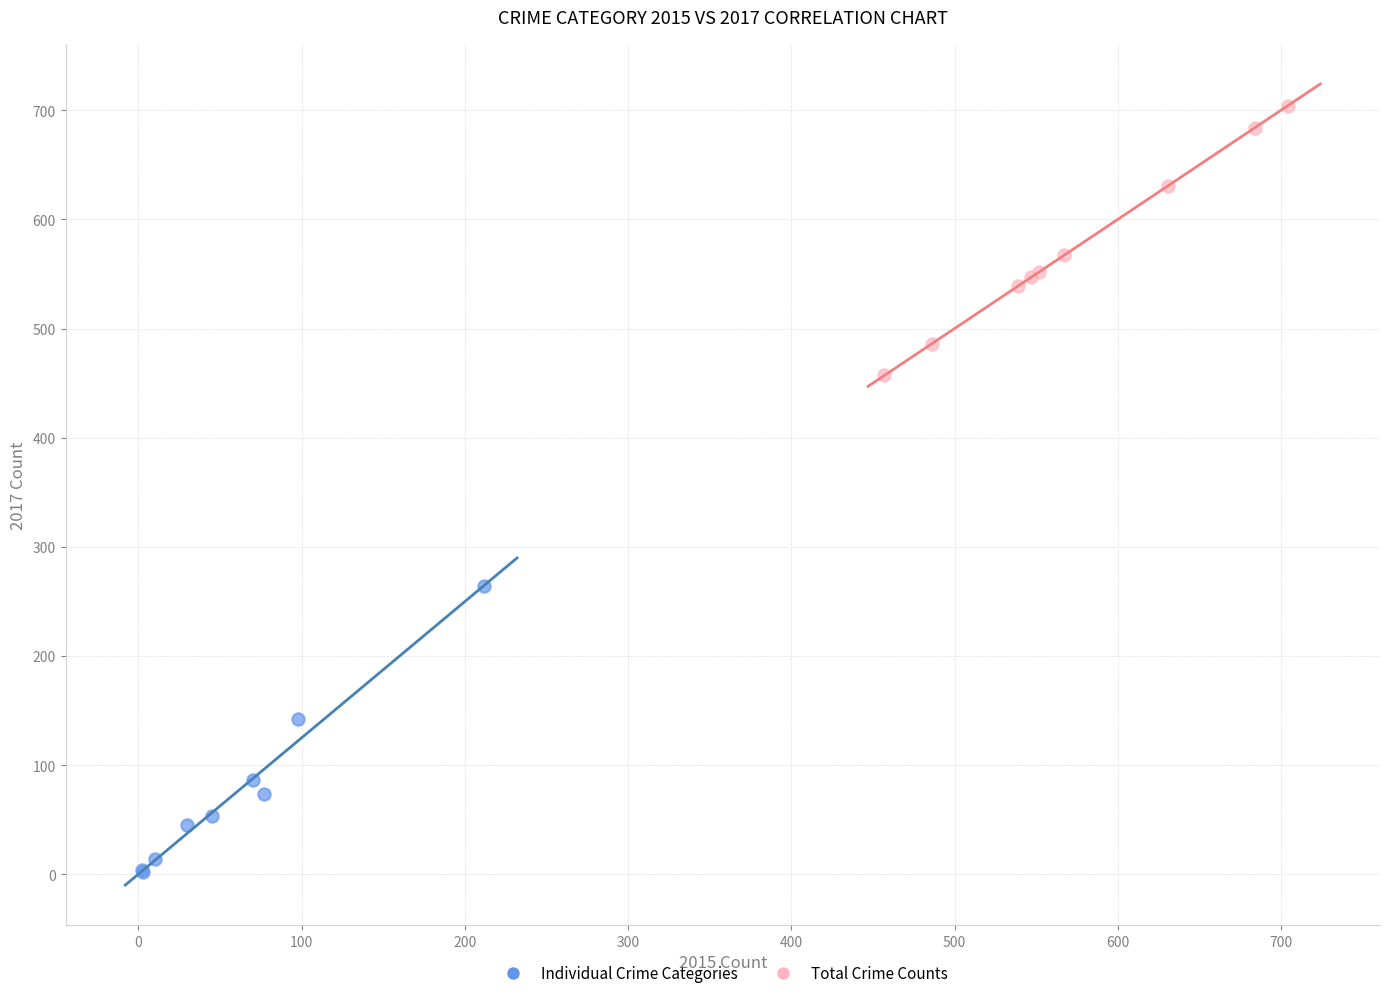

What are all the series names shown in the legend?

Individual Crime Categories, Total Crime Counts